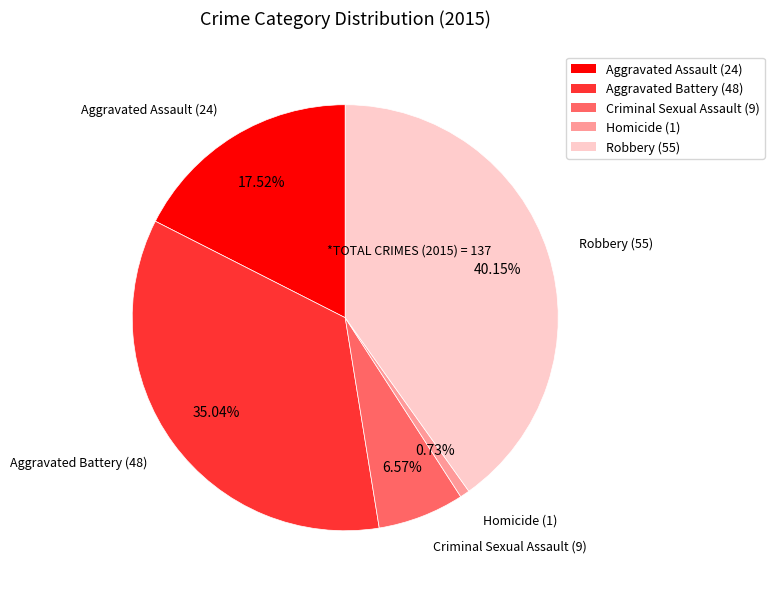

What is the total percentage of Criminal Sexual Assault and Aggravated Assault?

24.1%